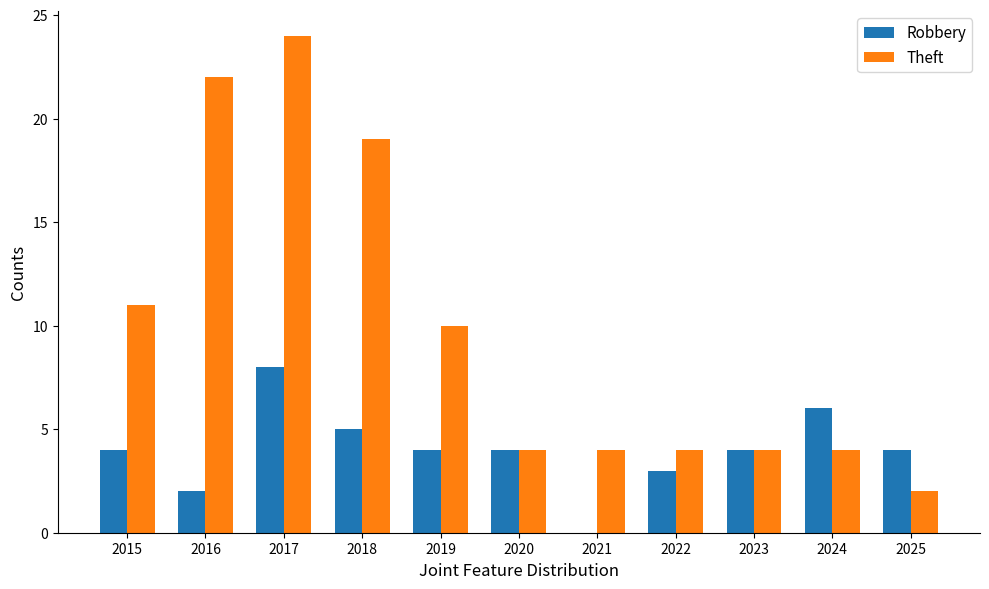

Reading right to left, list all the values displayed in this chart.

Robbery: 2025=4	2024=6	2023=4	2022=3	2021=0	2020=4	2019=4	2018=5	2017=8	2016=2	2015=4
Theft: 2025=2	2024=4	2023=4	2022=4	2021=4	2020=4	2019=10	2018=19	2017=24	2016=22	2015=11